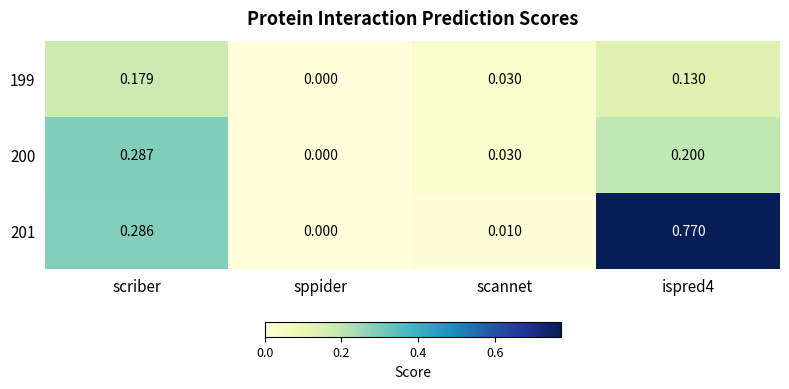

At which label is 201 closest to 0?

sppider